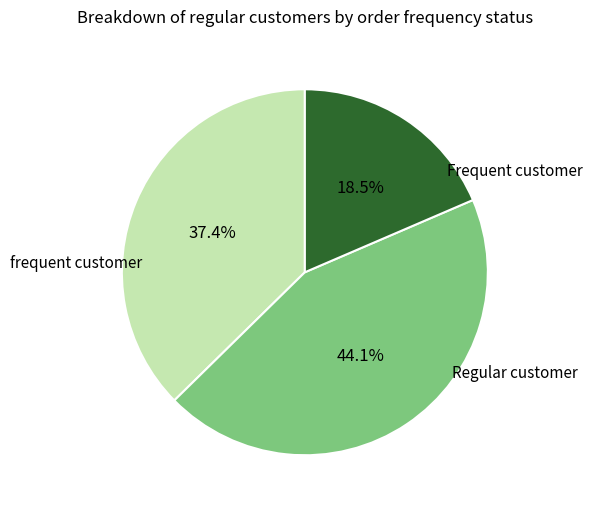

Does any single category account for the majority?

No